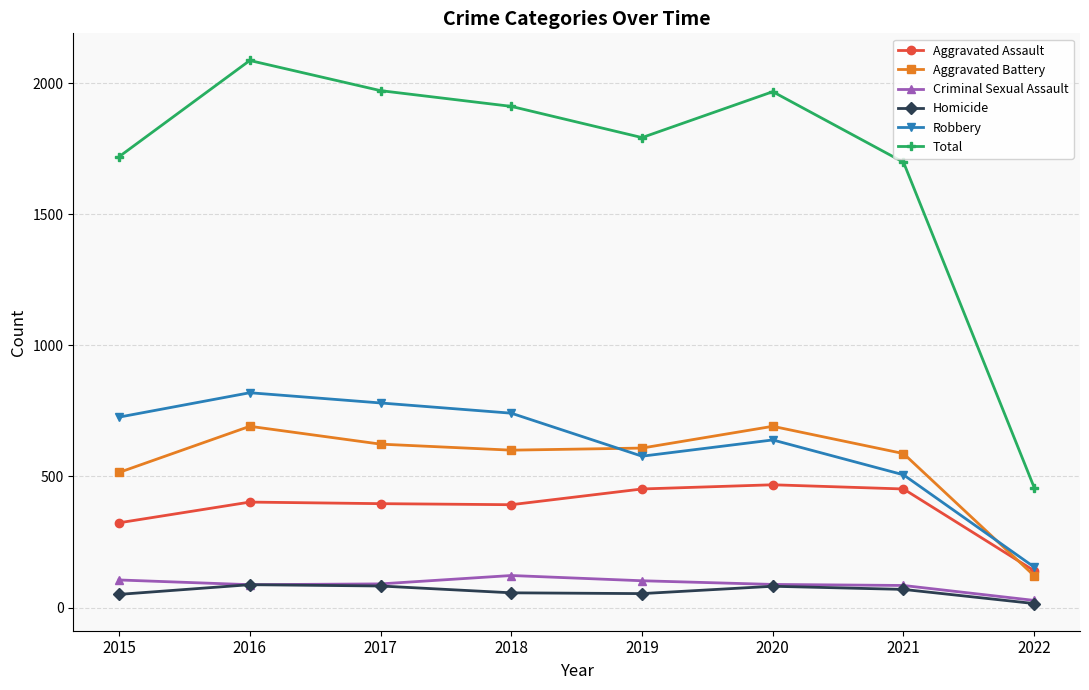

Is it true that Aggravated Assault equals 79 at 2017?

False